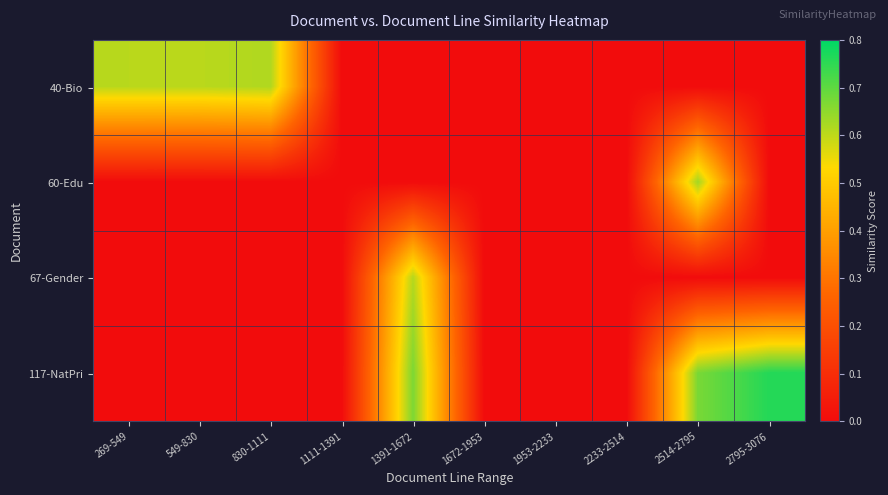

What is the total value across all series at 2795-3076?

0.8